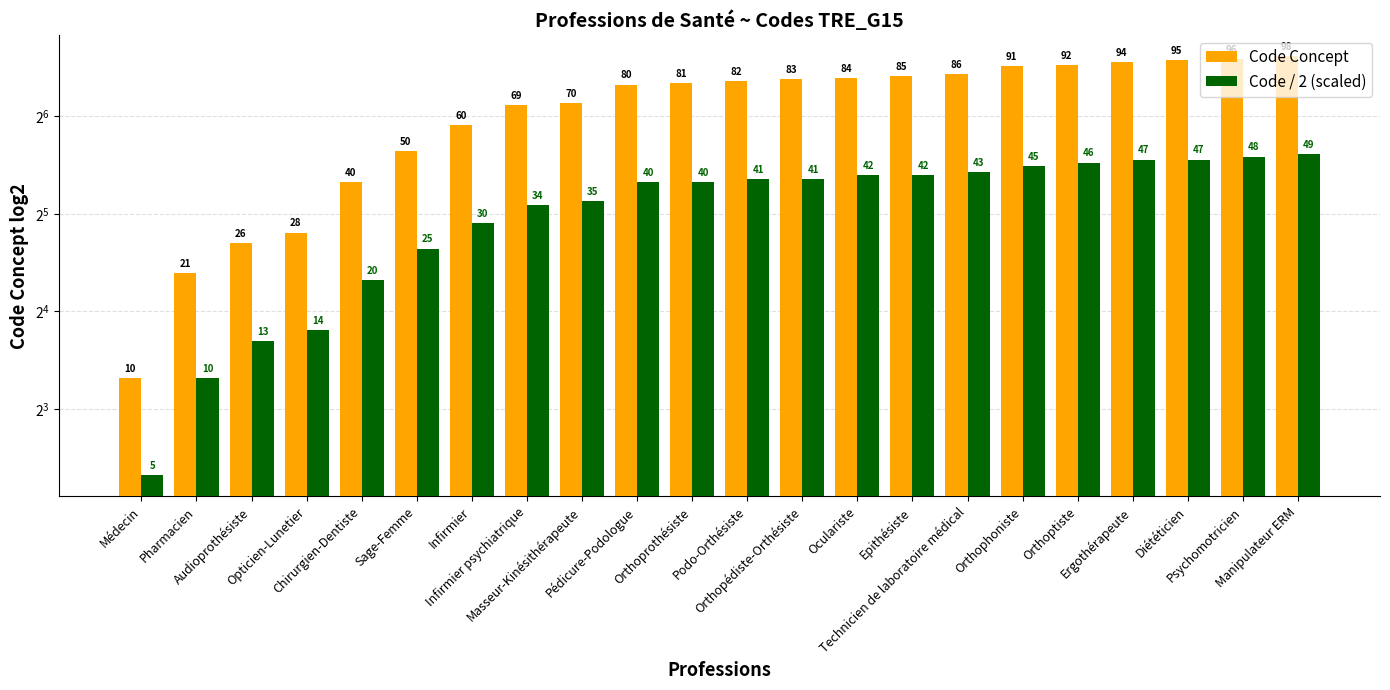

Reading left to right, list all the values displayed in this chart.

Code Concept: 10	21	26	28	40	50	60	69	70	80	81	82	83	84	85	86	91	92	94	95	96	98
Code / 2 (scaled): 5	10	13	14	20	25	30	34	35	40	40	41	41	42	42	43	45	46	47	47	48	49